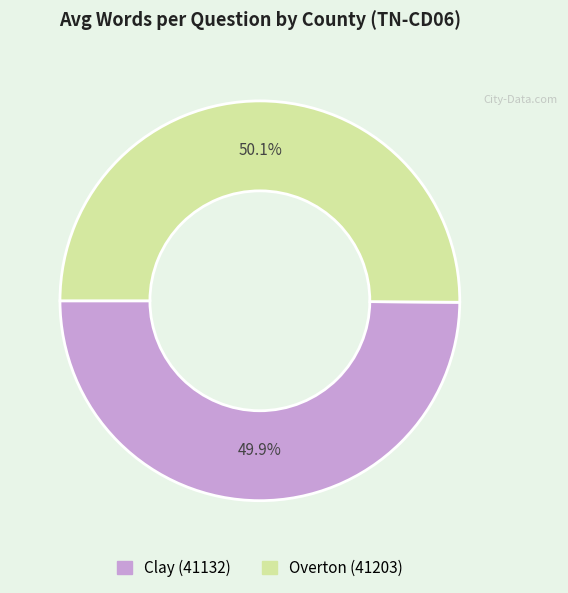

Is there a majority slice in this chart?

Yes